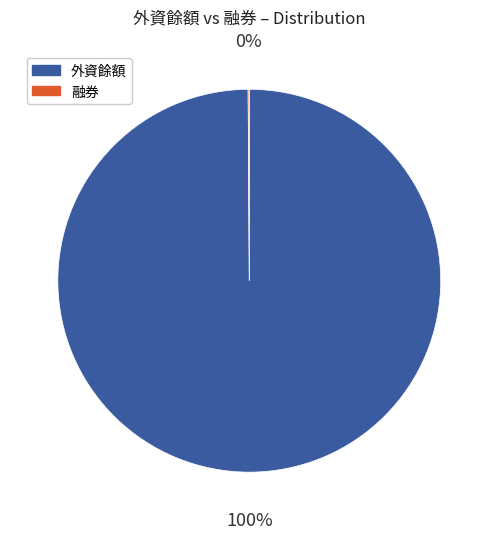

To the nearest percent, what is the difference between the largest and smallest slice percentages?

100%